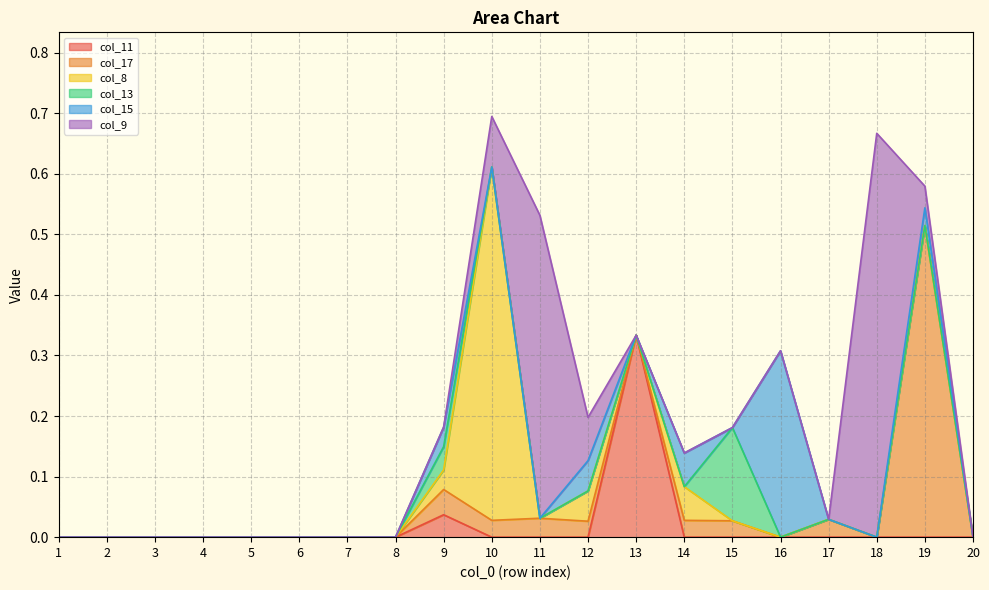

True or false: col_13 and col_8 intersect in this chart.

True